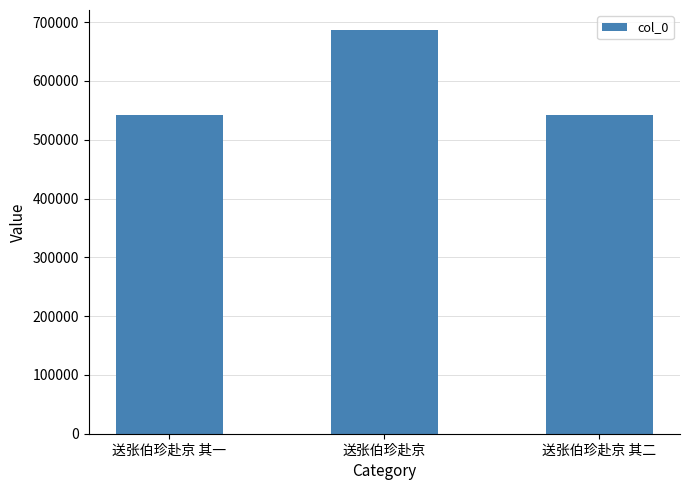

What is the greatest value displayed?

686404